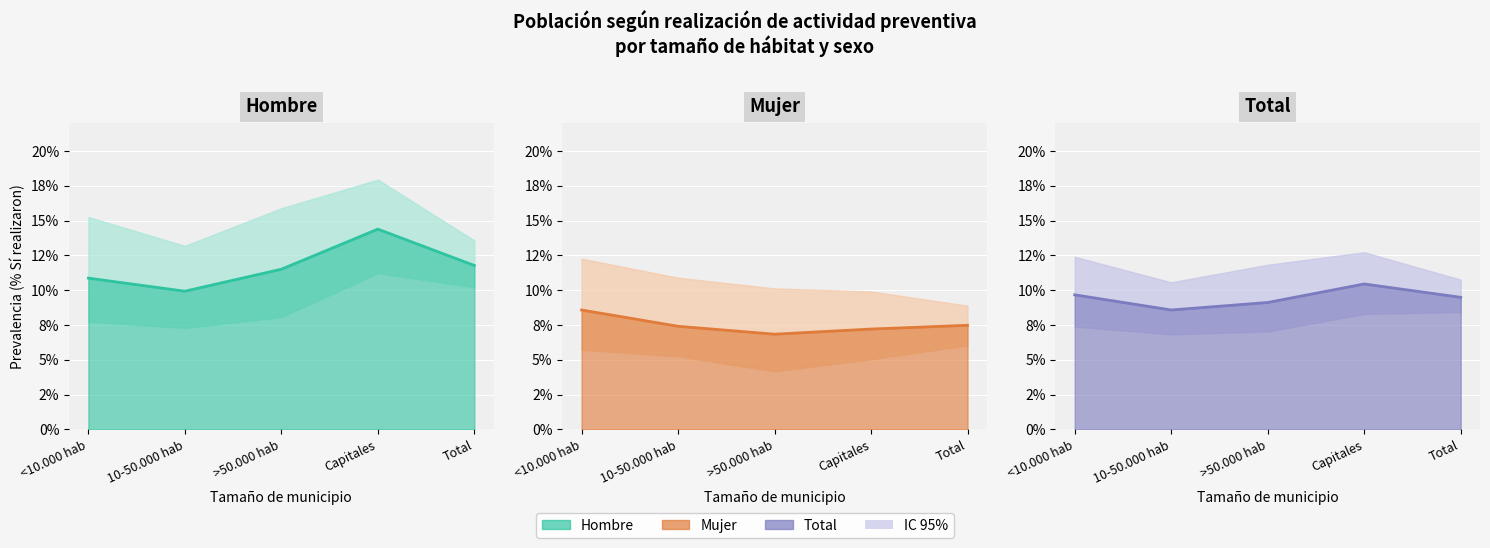

Which series has the largest range (max minus min)?

Hombre Línea